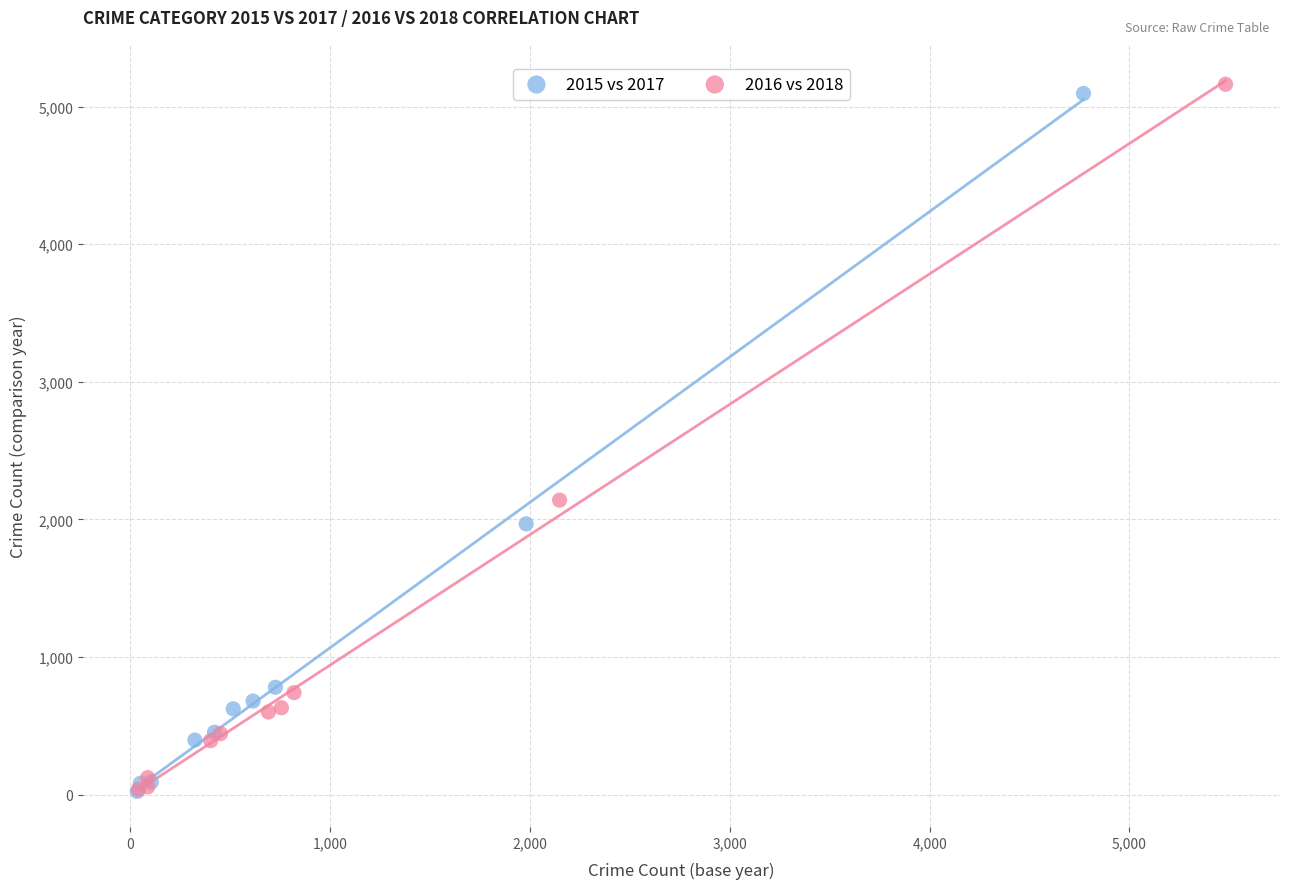

Which series contains the highest Y value?

2016 vs 2018